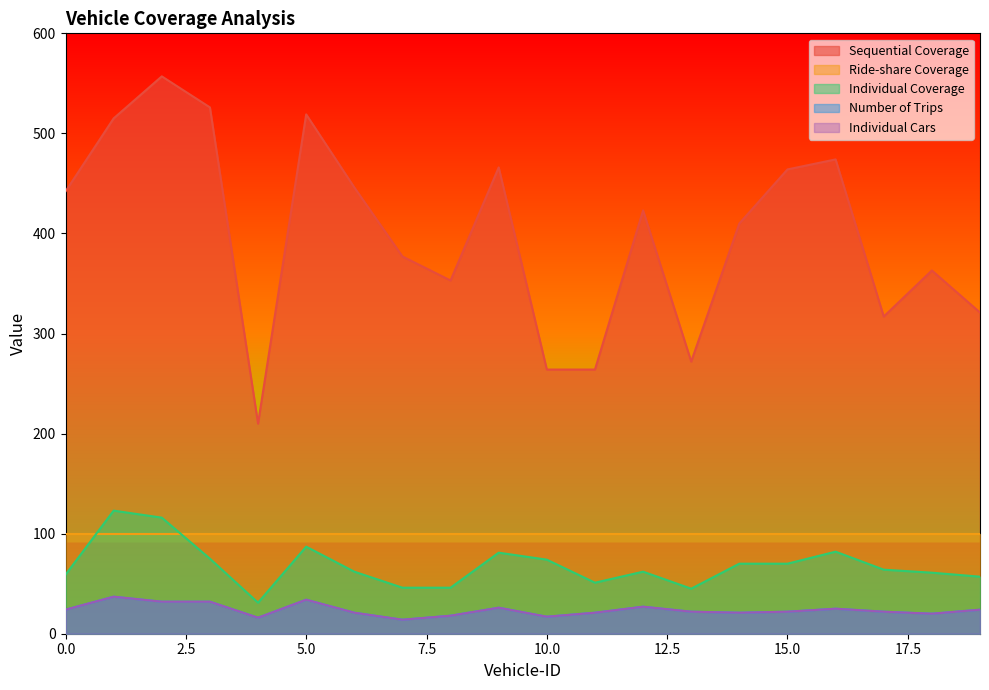

How many values in the Sequential Coverage series are below 423?

10